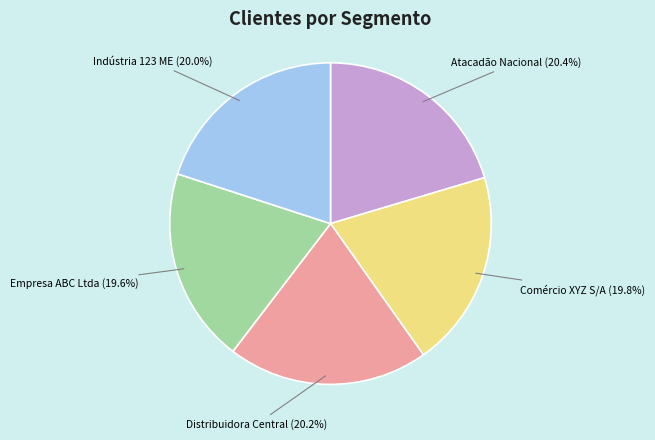

What is the total percentage of Empresa ABC Ltda and Comércio XYZ S/A?

39.4%